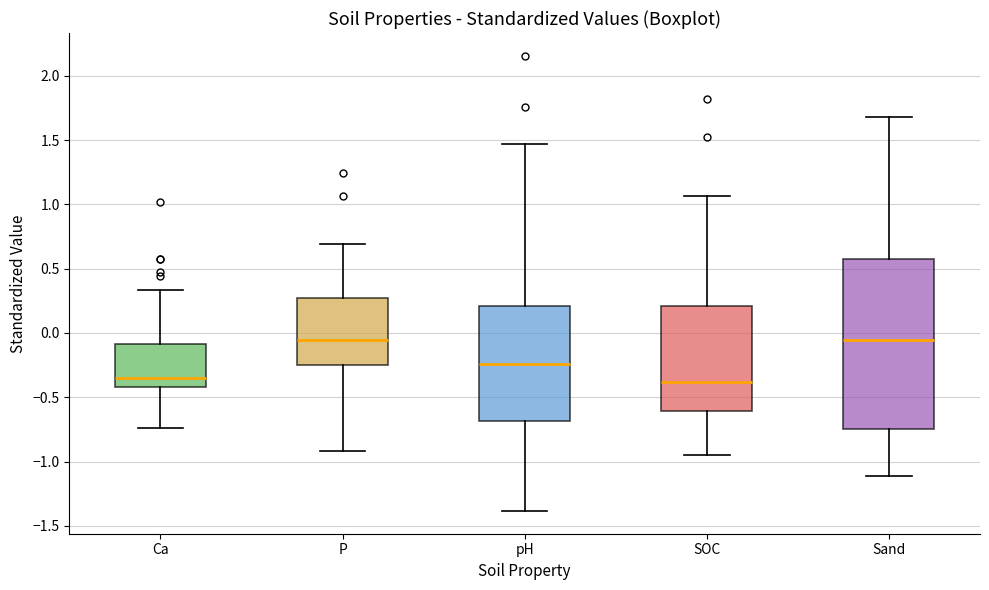

Where does the upper whisker of the box for SOC end on the y-axis? The values are not printed on the chart, so give them approximately, as read against the axis.

1.05